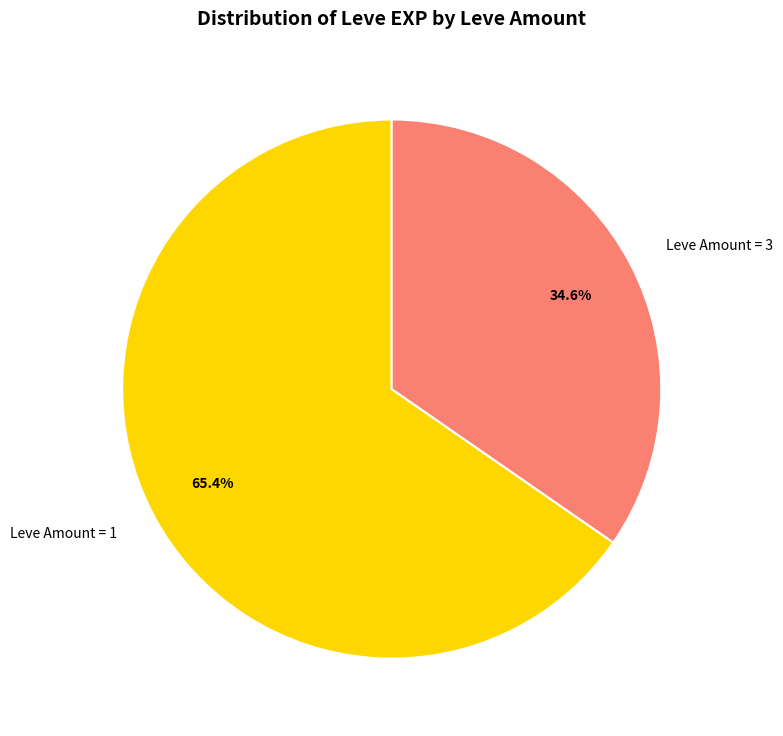

How many segments does this pie chart have?

2